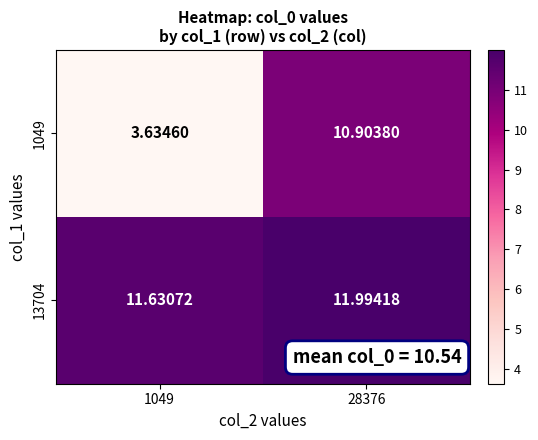

Which has a higher value, 1049 or 28376?

28376